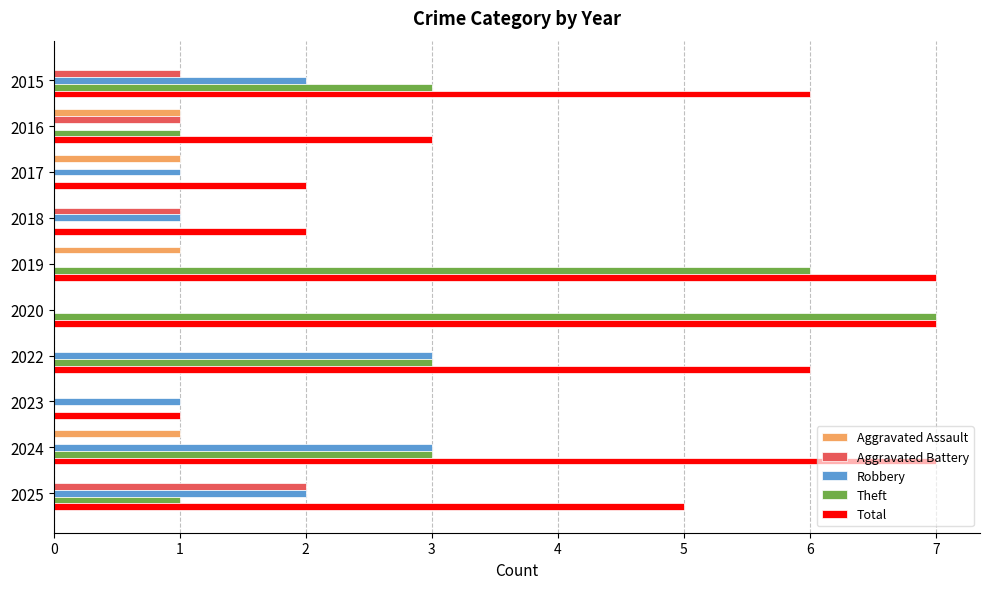

What is the greatest value displayed?

7